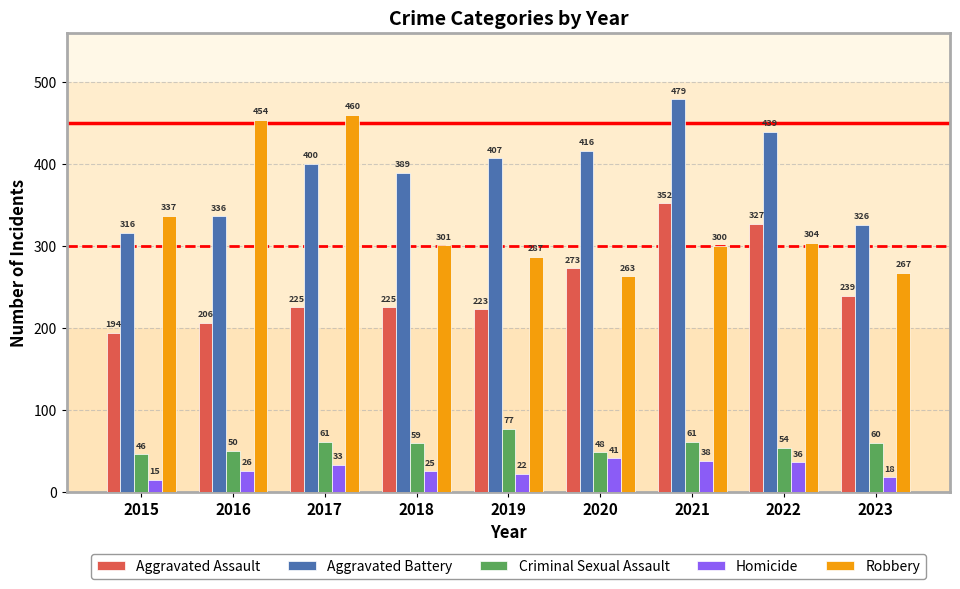

Which category has the highest value in the Aggravated Assault series?

2021